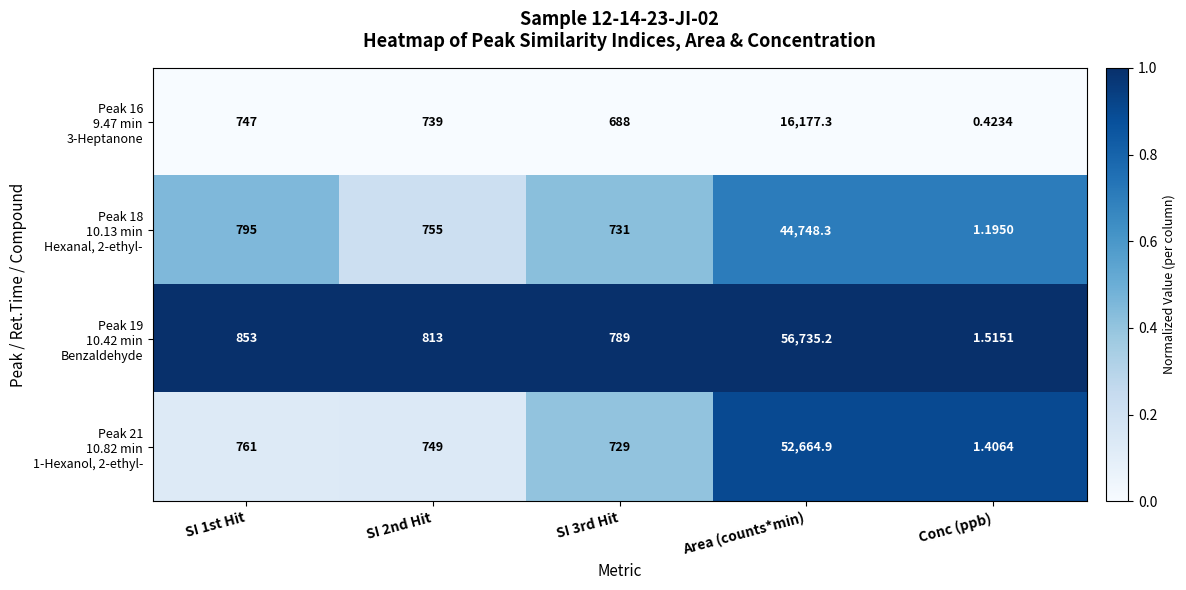

Which label corresponds to the largest value in the chart?

Area (counts*min)